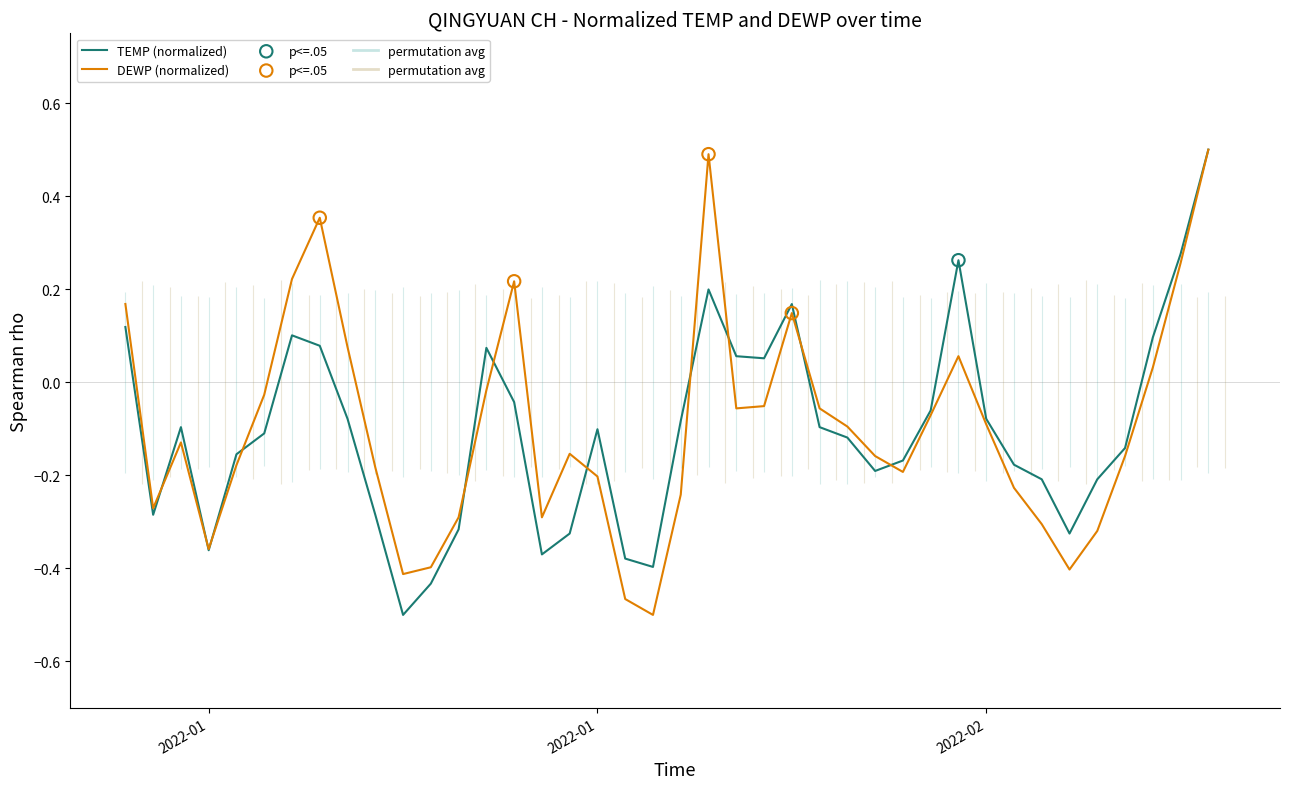

What is the total value across all series at 2022-01-29?

-0.4